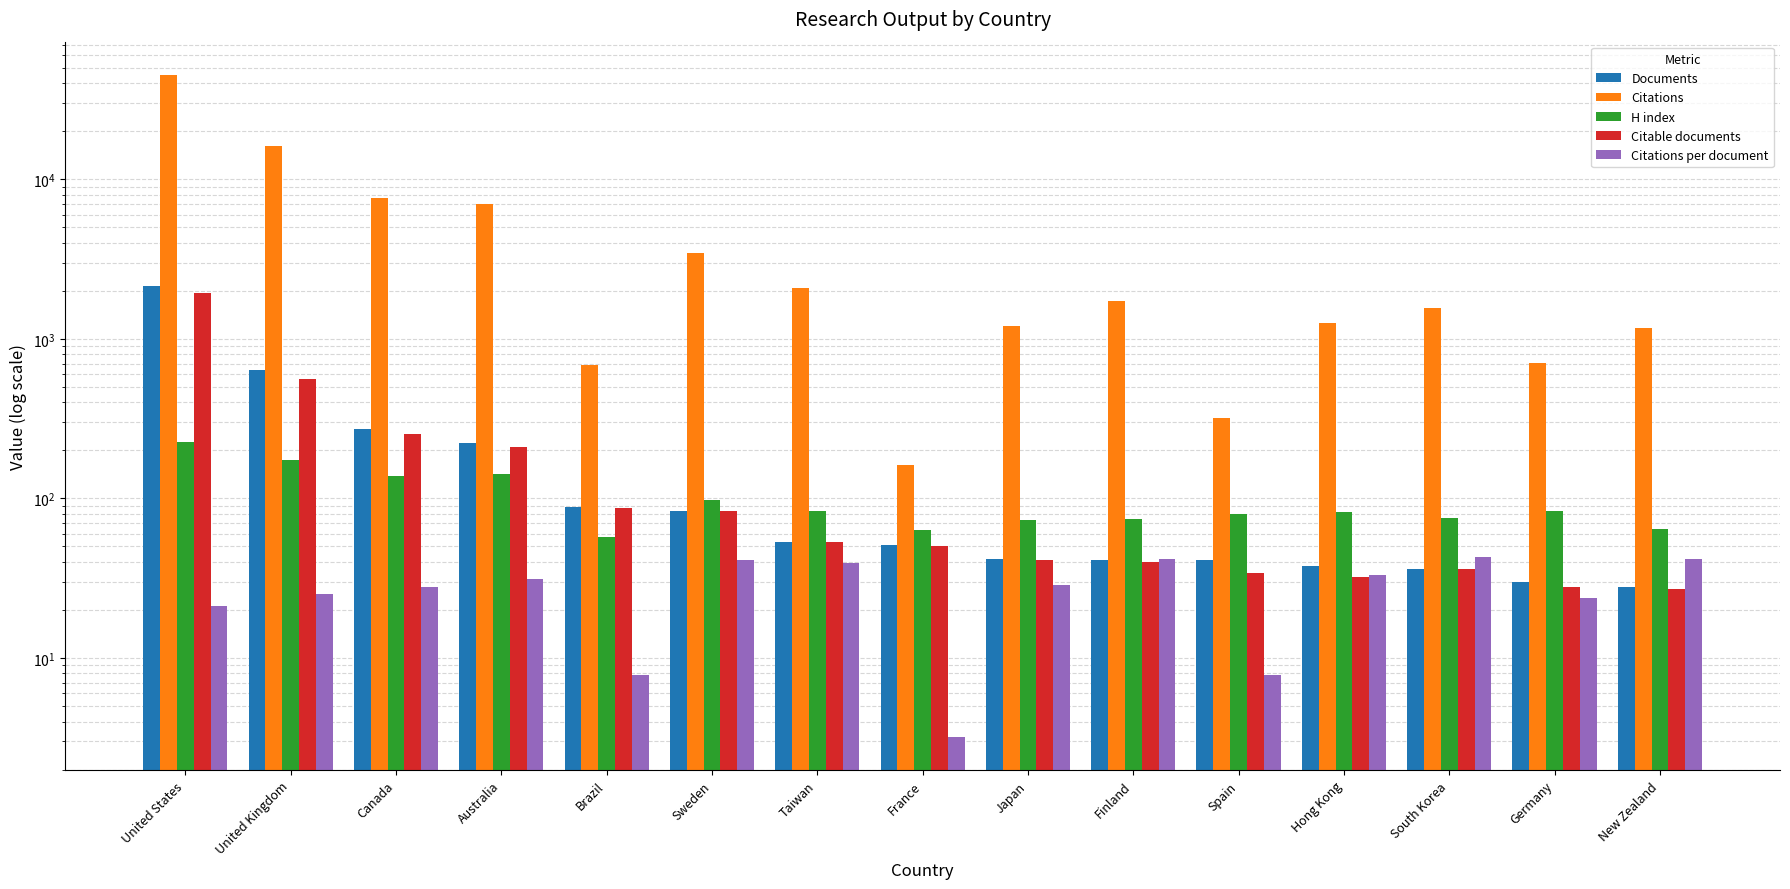

What is the sum of the Citations values at Spain and Taiwan?

2409.0